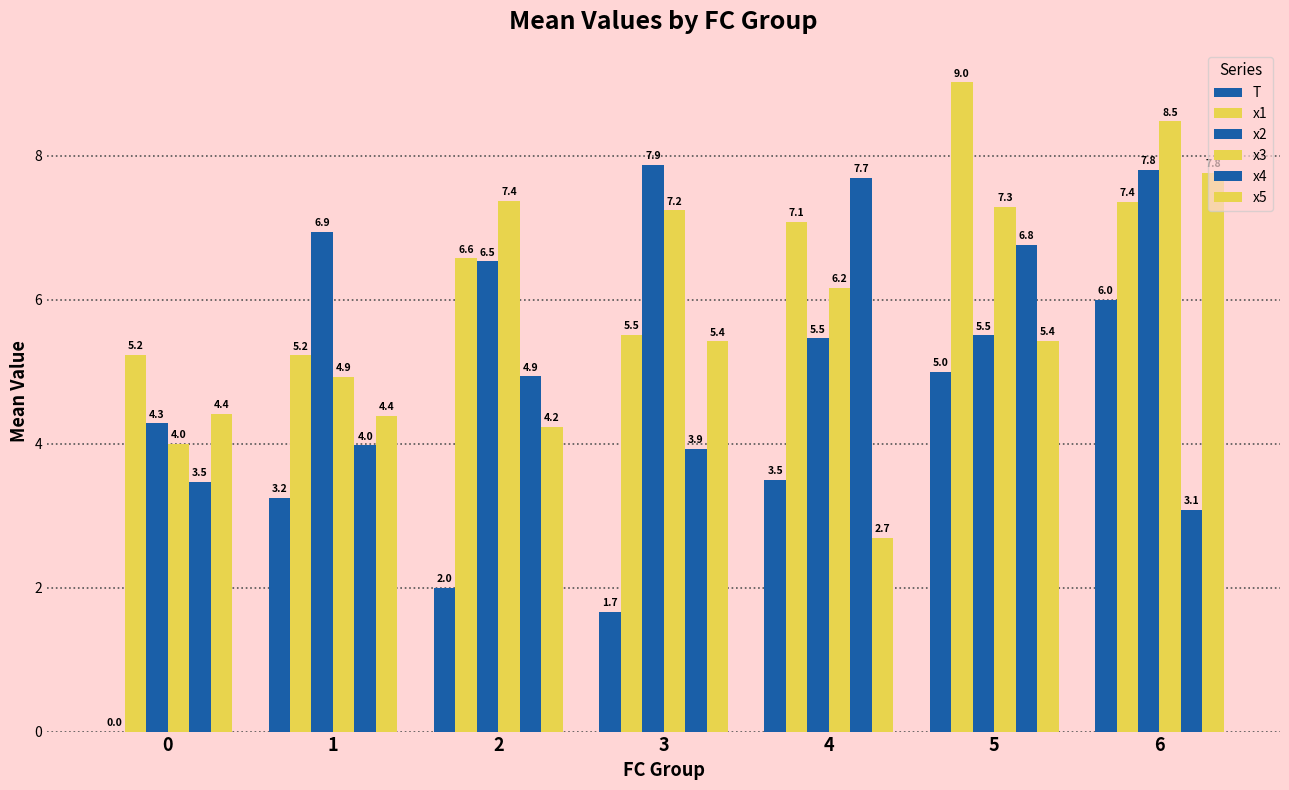

Rank the series at 5 from lowest to highest value.

T, x5, x2, x4, x3, x1